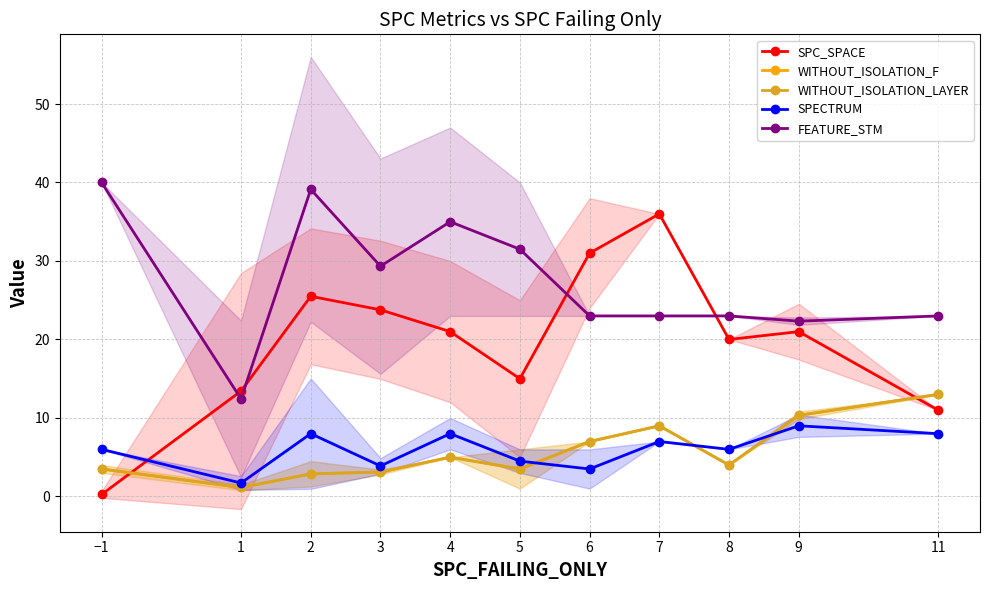

Which series changed the most between 9 and 11?

SPC_SPACE